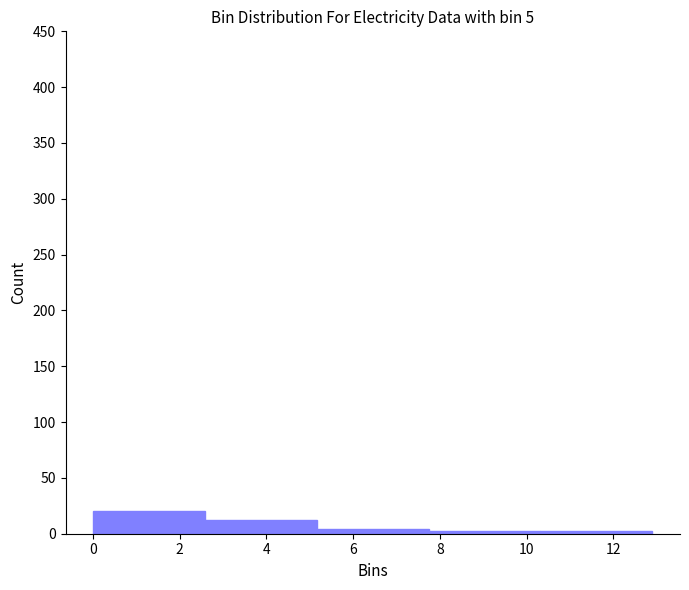

Reading left to right, list every bar in this chart as the range it spans on the x-axis followed by its height. Neither the bar edges nor the heights are printed on the chart, so give them approximately, as read against the axes.

0.0 to 2.6: 20
2.6 to 5.2: 10
5.2 to 7.8: under 5
7.8 to 10.4: under 5
10.4 to 12.8: under 5